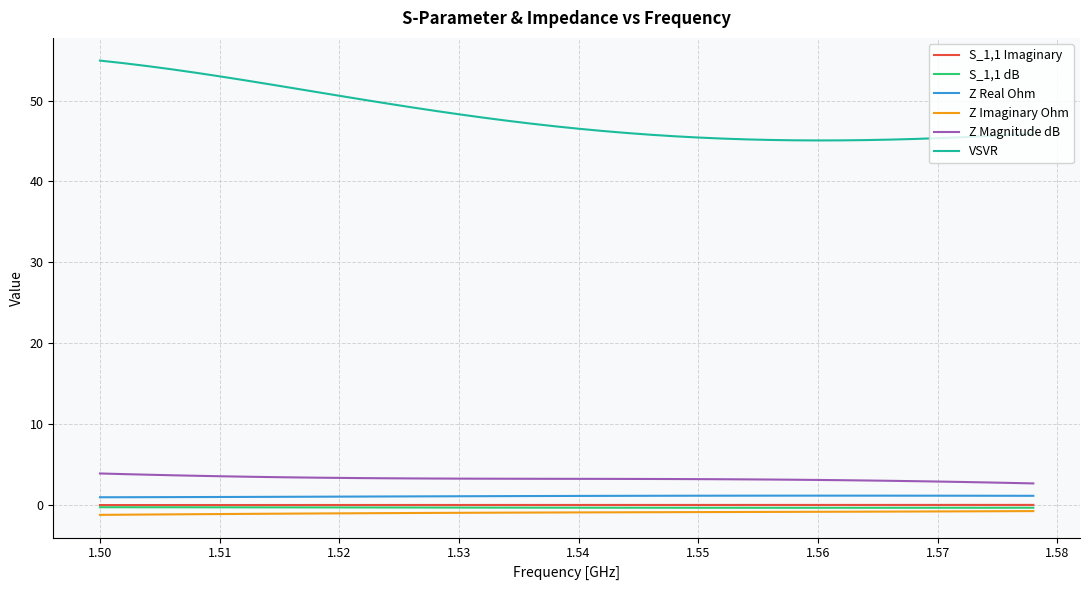

What are all the series names shown in the legend?

S_1,1 Imaginary, S_1,1 dB, Z Real Ohm, Z Imaginary Ohm, Z Magnitude dB, VSVR